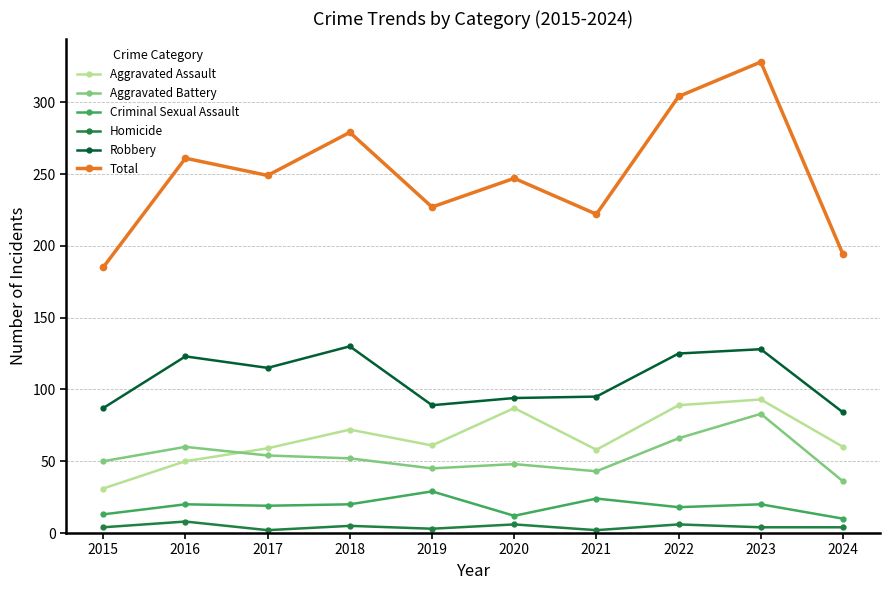

How many distinct data groups are displayed?

6